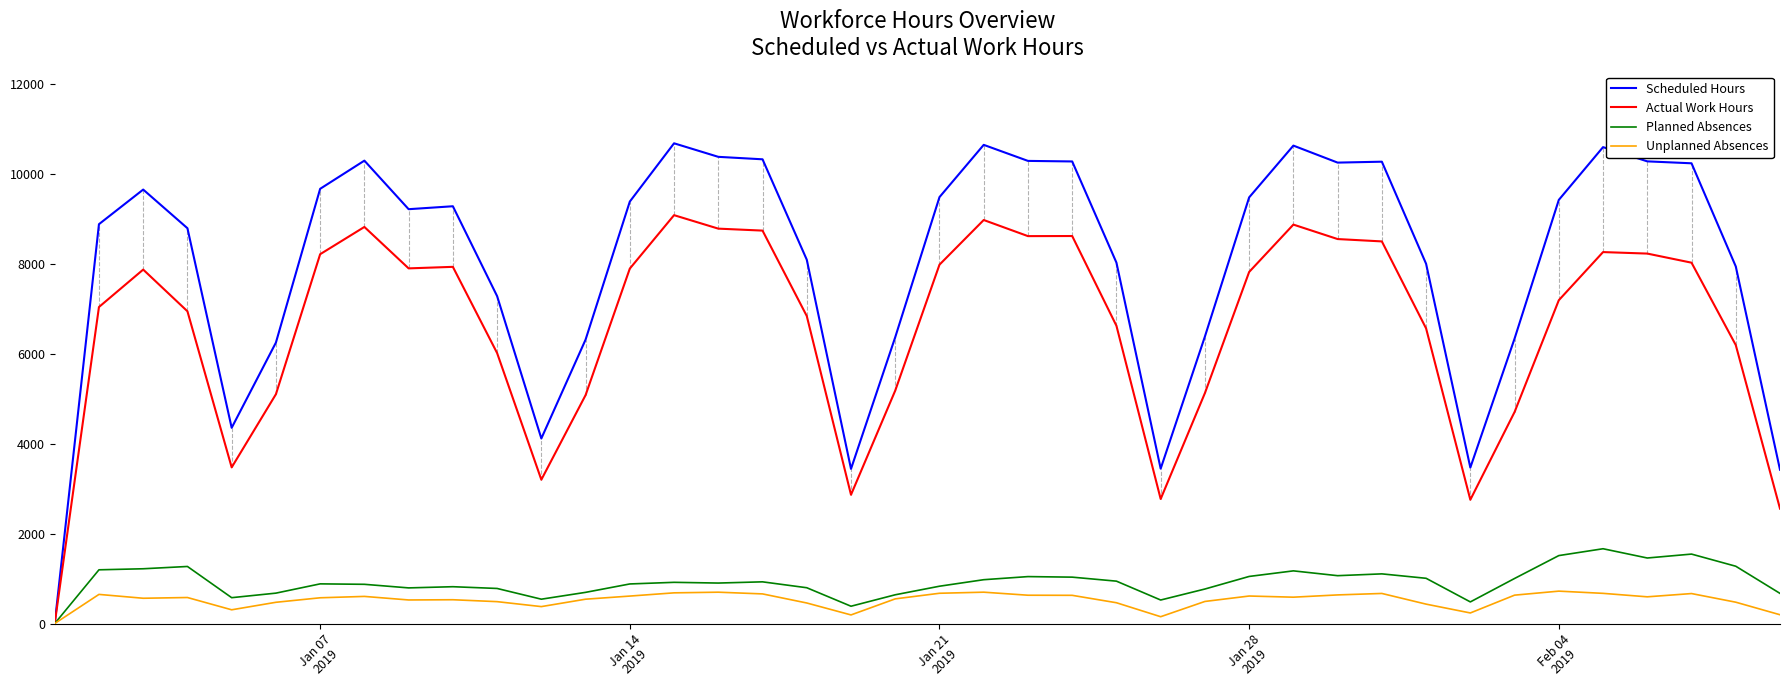

Which series has the widest spread of values?

Scheduled Hours